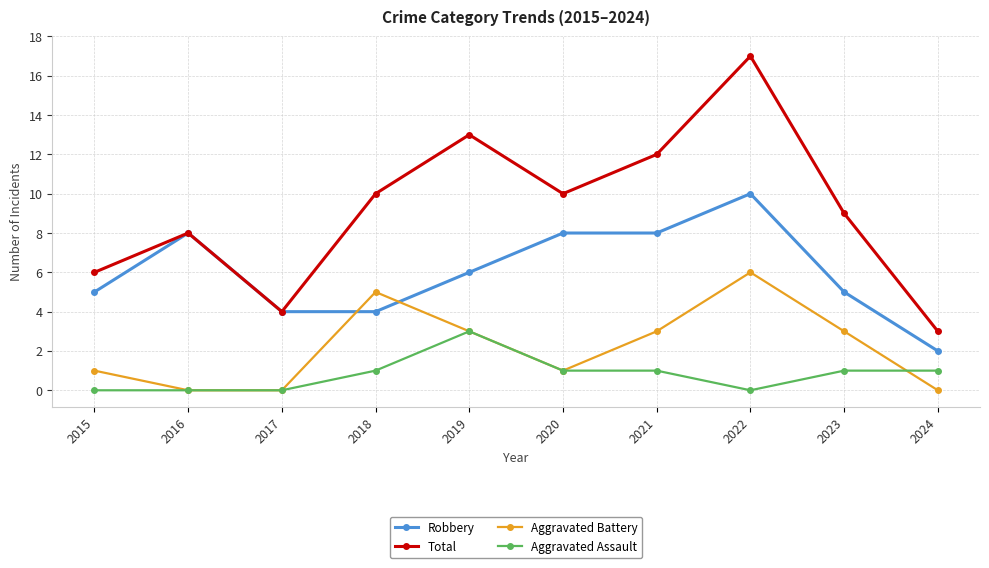

Which series has the widest spread of values?

Total